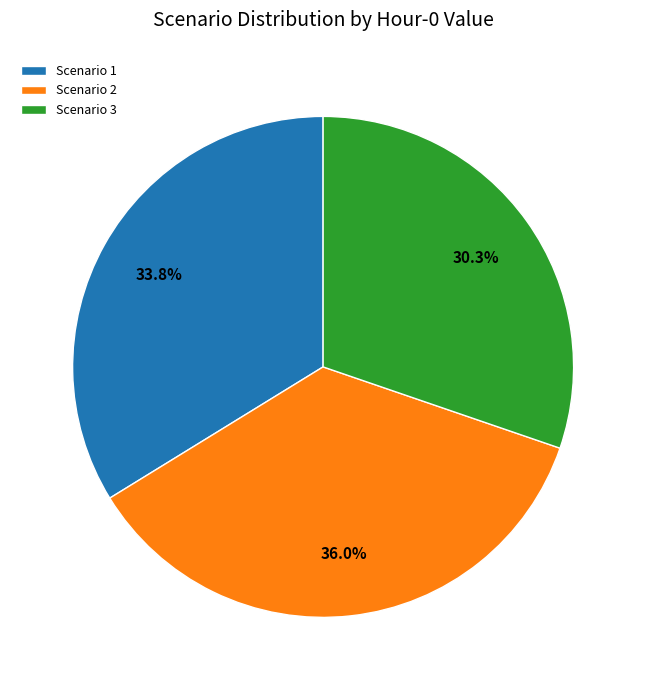

To the nearest percent, what is the average slice percentage?

33%